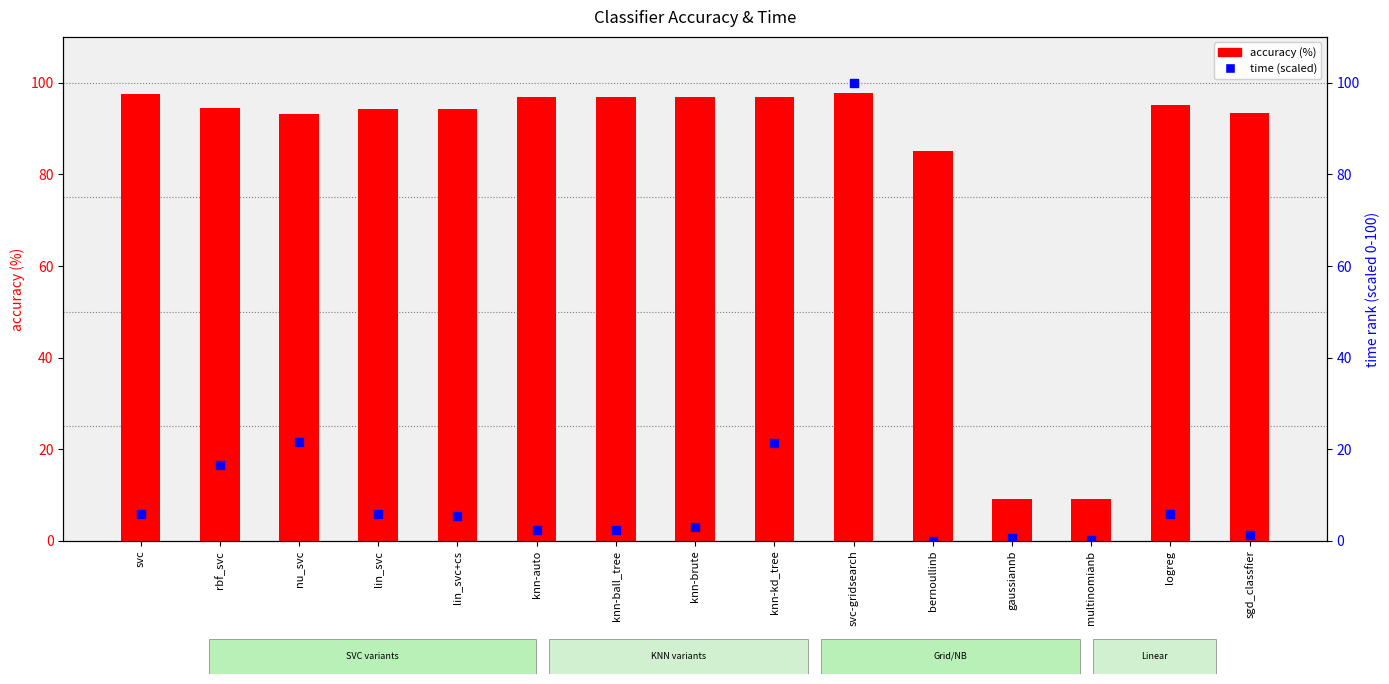

Which series reaches the minimum Y coordinate?

time (scaled)